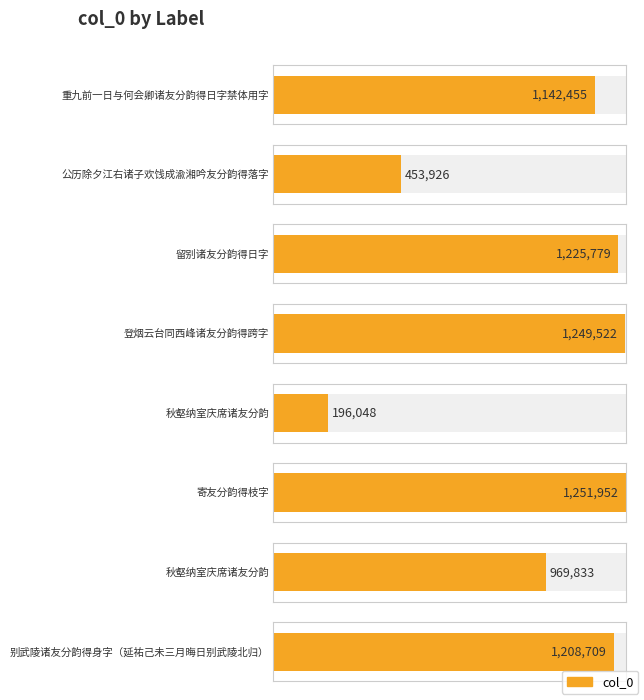

The value at 重九前一日与何会卿诸友分韵得日字禁体用字 is 1142455. True or false?

True